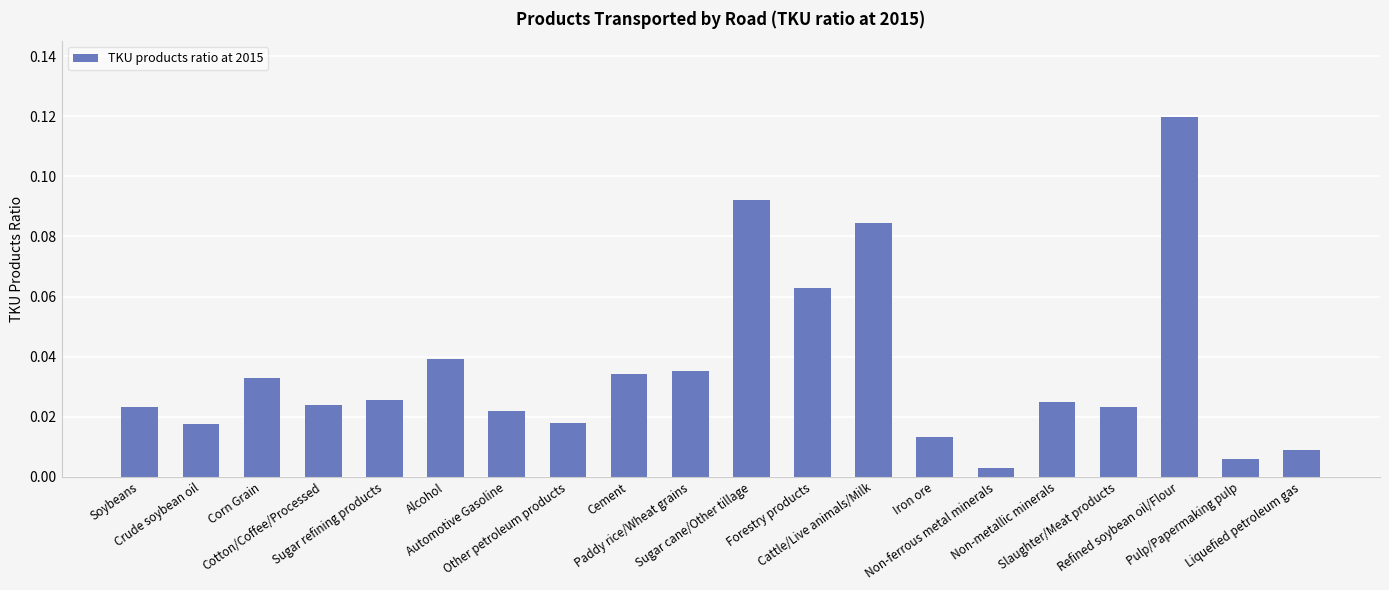

What is the sum of all values?

0.7